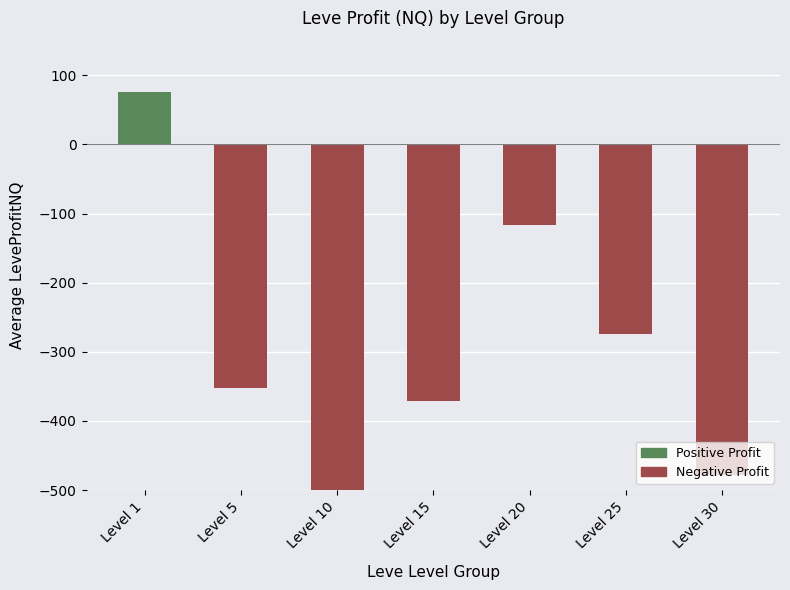

Rank the categories by value from lowest to highest.

Level 10, Level 30, Level 15, Level 5, Level 25, Level 20, Level 1